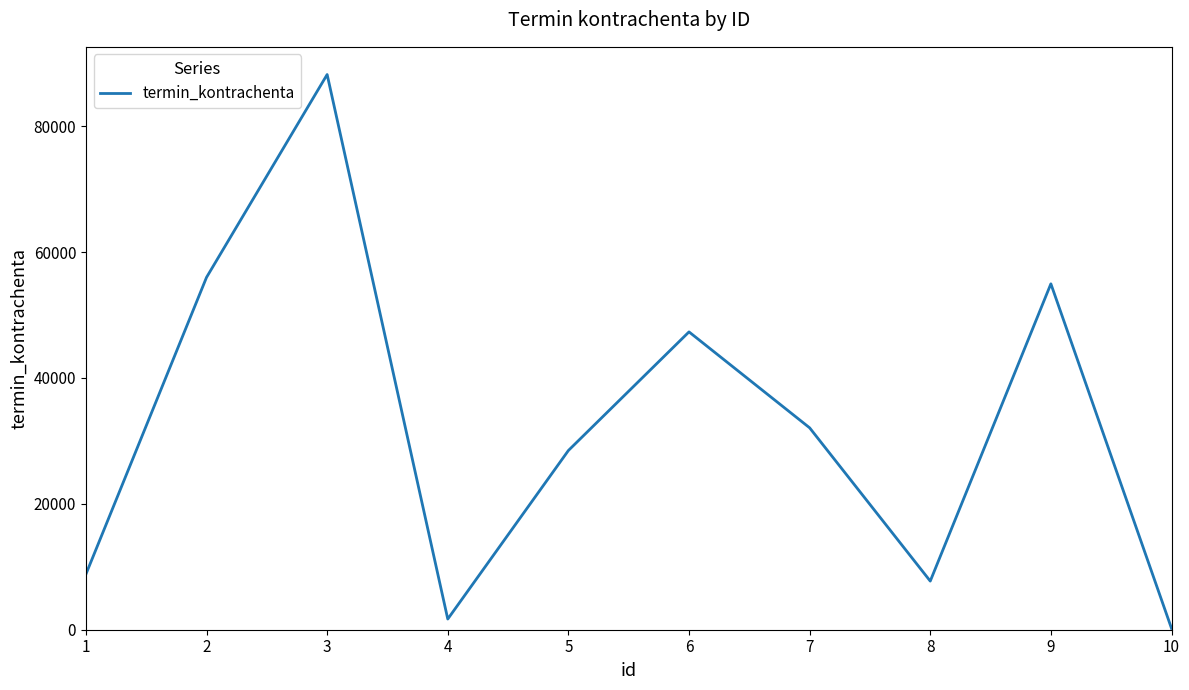

What is the difference between the maximum and minimum values?

88002